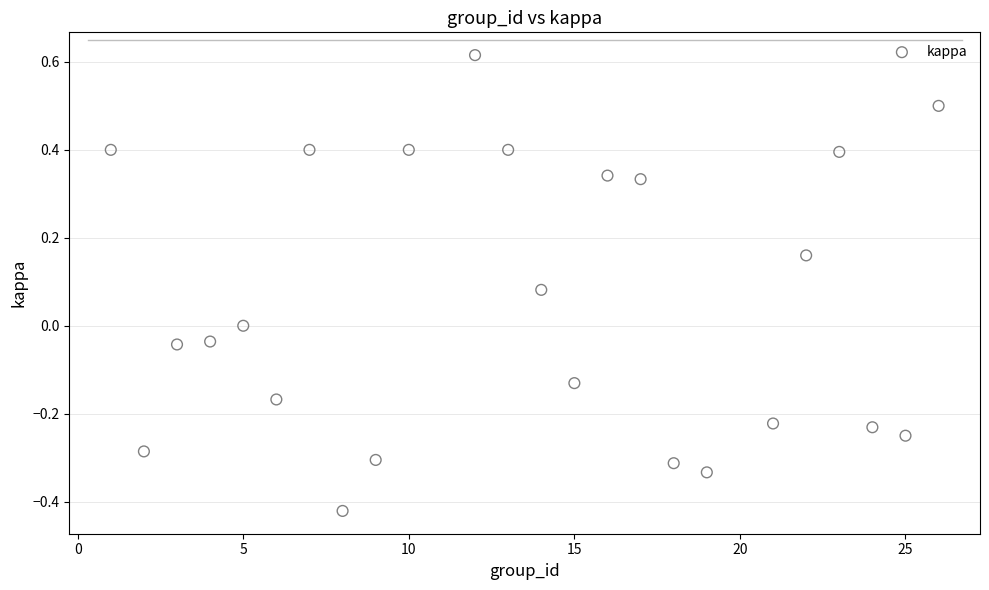

What is the range of Y values (max minus min)?

1.0